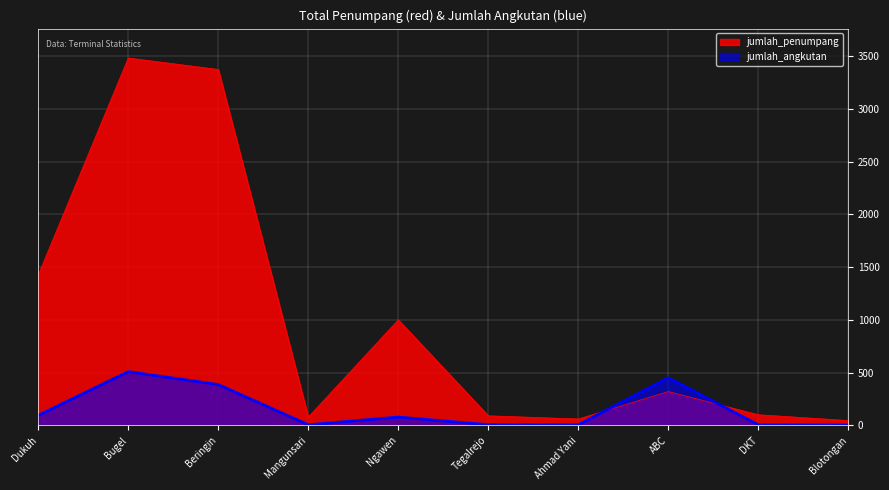

Where is the first local minimum for jumlah_angkutan?

Mangunsari